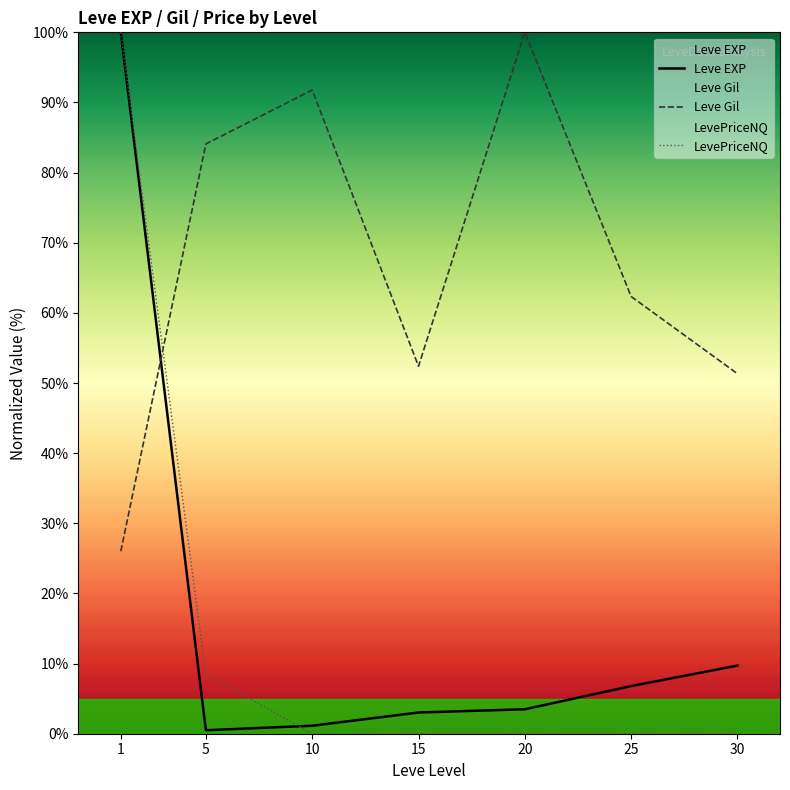

After their last crossing, which series has the higher values: Leve Gil or Leve EXP?

Leve Gil